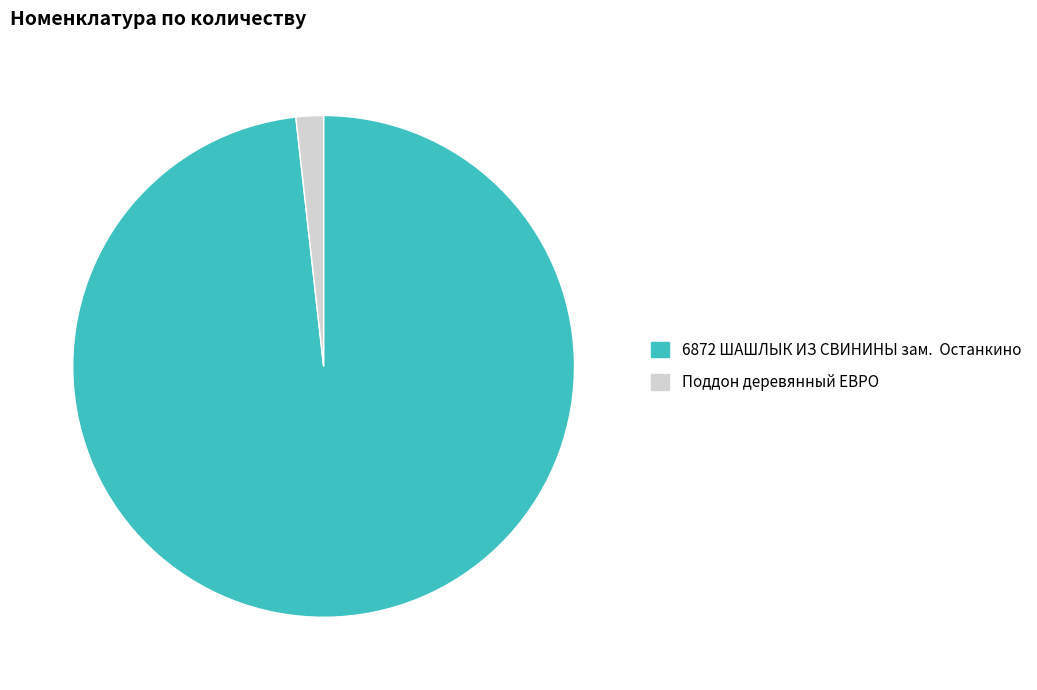

Is Поддон деревянный ЕВРО the majority of the pie?

No